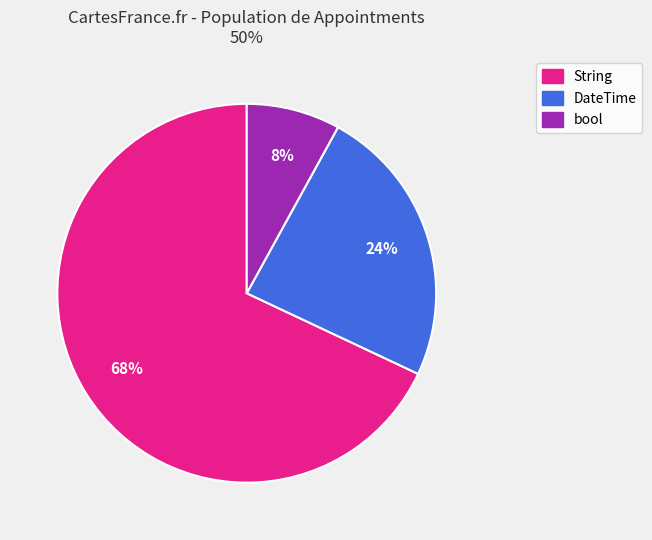

To the nearest percent, what is the average slice percentage?

33%